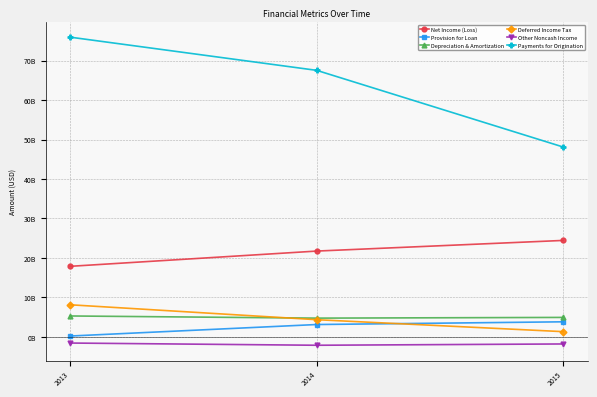

What is the maximum value for Depreciation & Amortization?

5306000000